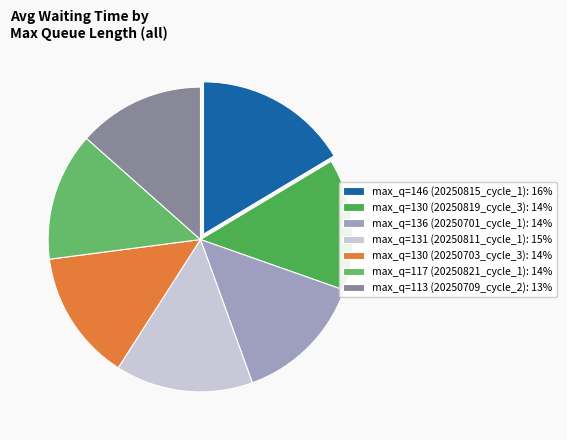

How many slices are in this pie chart?

7